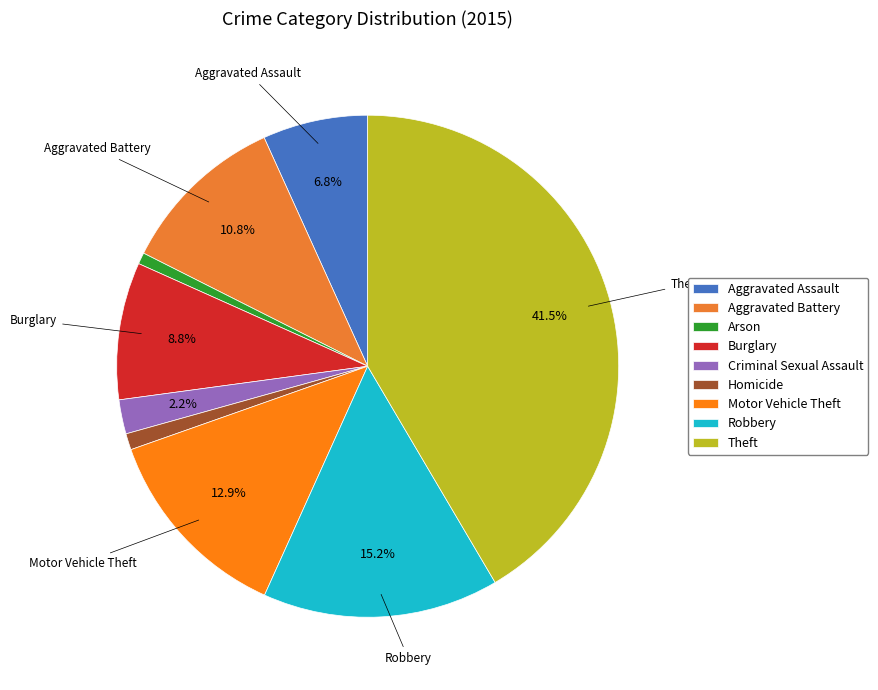

Is it true that Homicide is 11% of the pie?

False